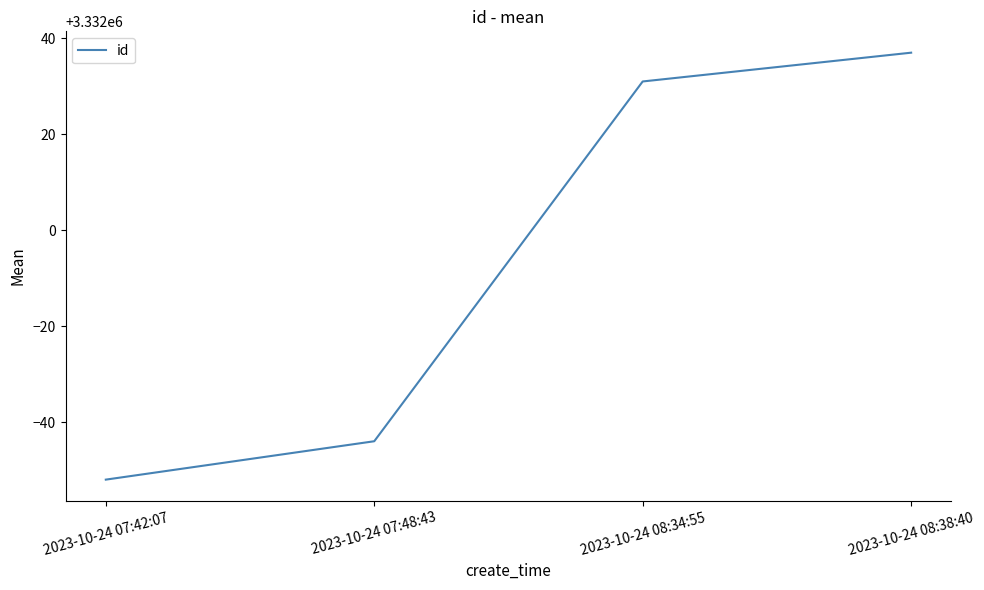

How many lines are shown in the chart?

1